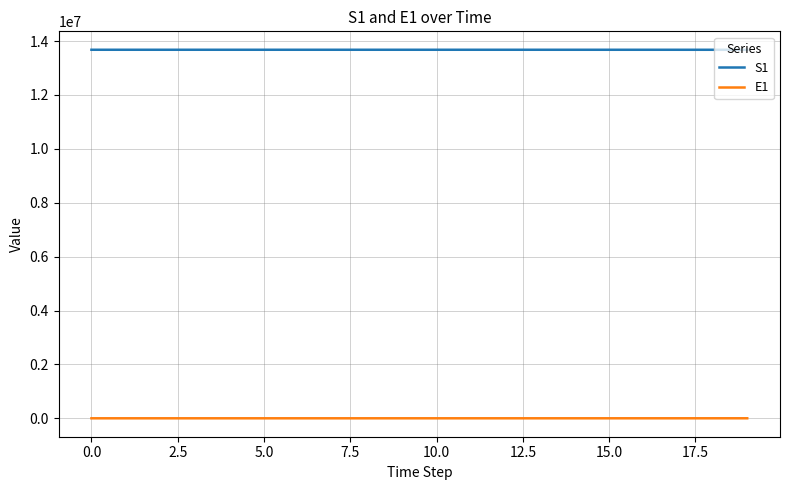

True or false: S1 and E1 intersect in this chart.

False